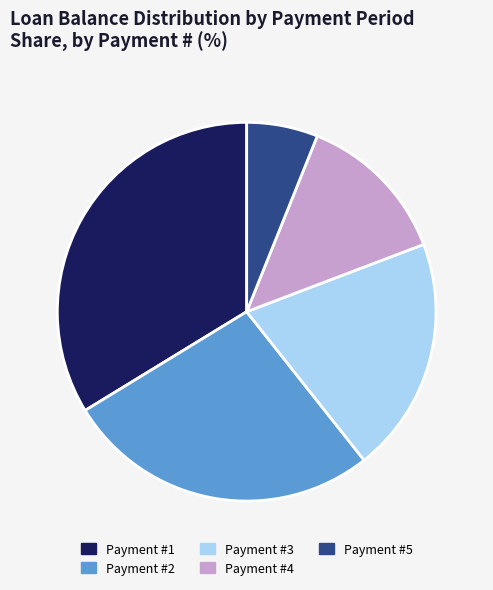

What is the ratio of the value at Payment #2 to the value at Payment #1?

0.8